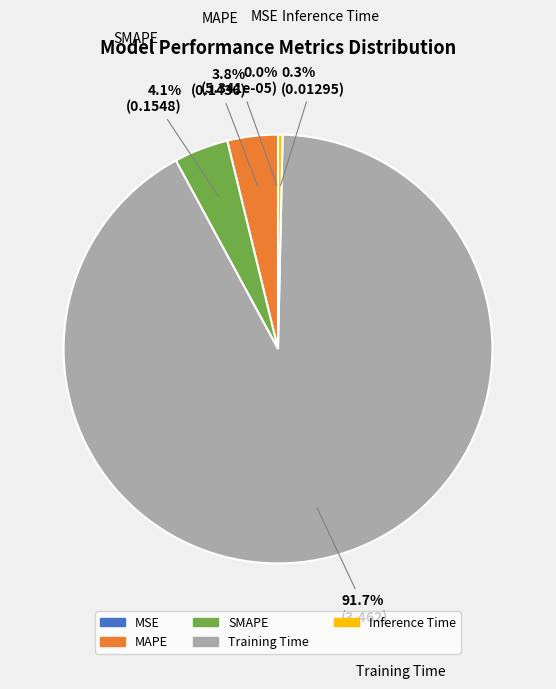

Does any single category account for the majority?

Yes